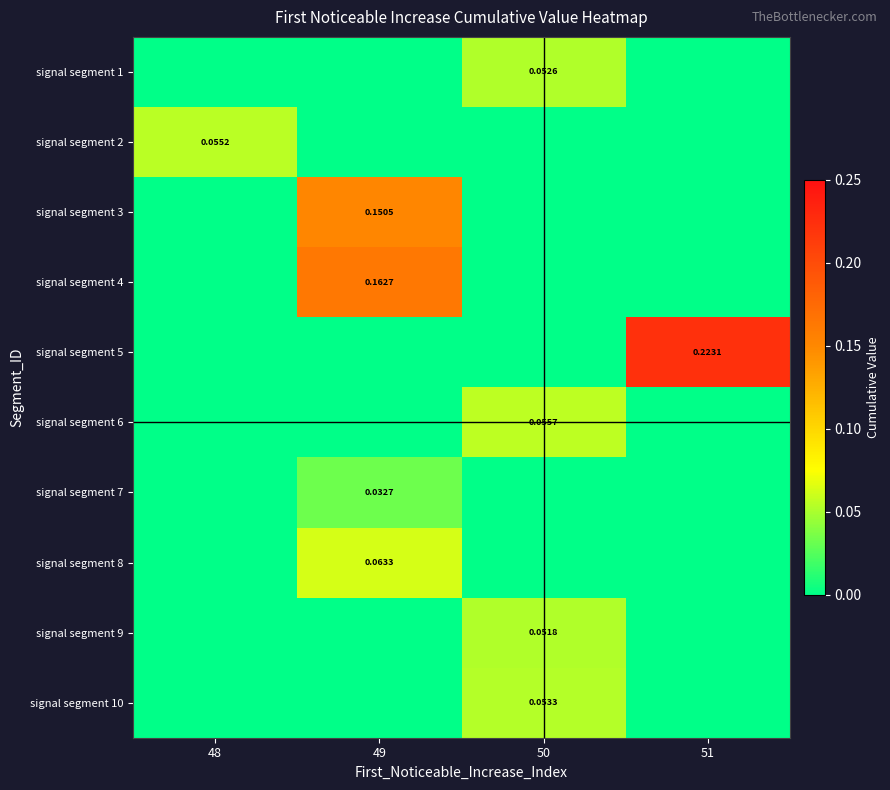

List the labels in order of signal segment 6 value, smallest first.

48, 49, 51, 50